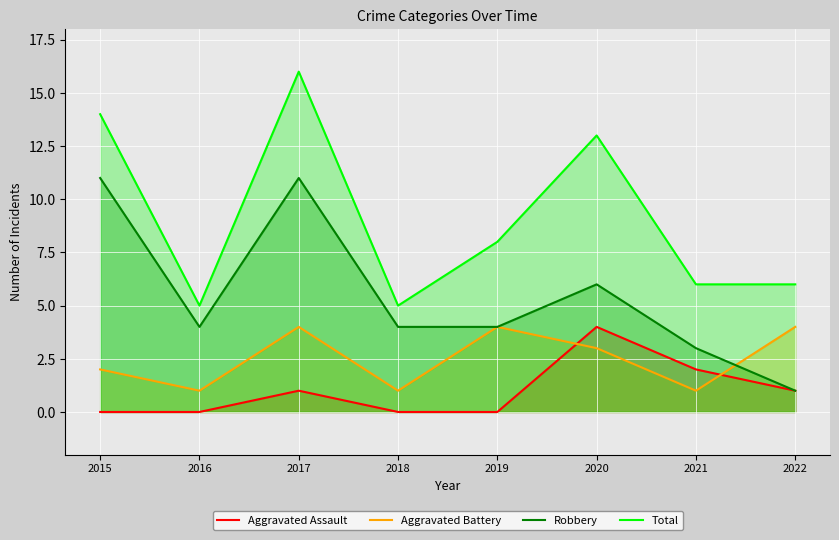

Between 2018 and 2021, which series saw the biggest shift?

Aggravated Assault